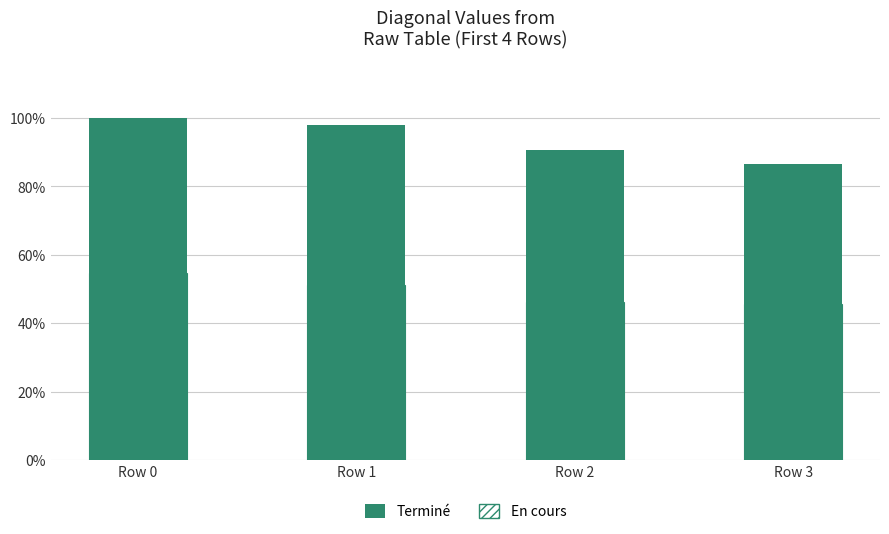

True or false: Terminé has a value of 67.5 at Row 1.

False